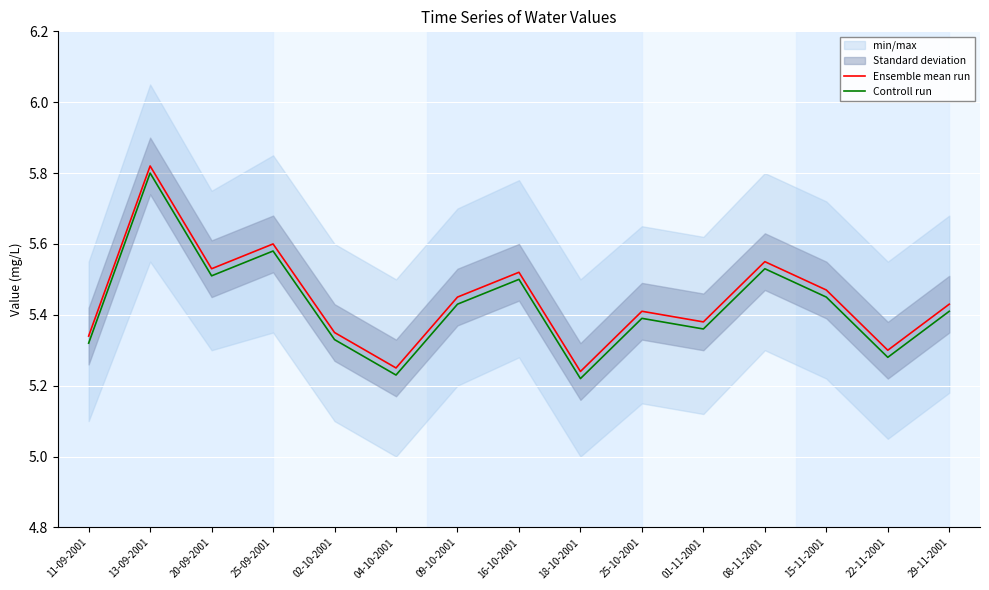

List the labels in order of Ensemble mean run value, smallest first.

18-10-2001, 04-10-2001, 22-11-2001, 11-09-2001, 02-10-2001, 01-11-2001, 25-10-2001, 29-11-2001, 09-10-2001, 15-11-2001, 16-10-2001, 20-09-2001, 08-11-2001, 25-09-2001, 13-09-2001